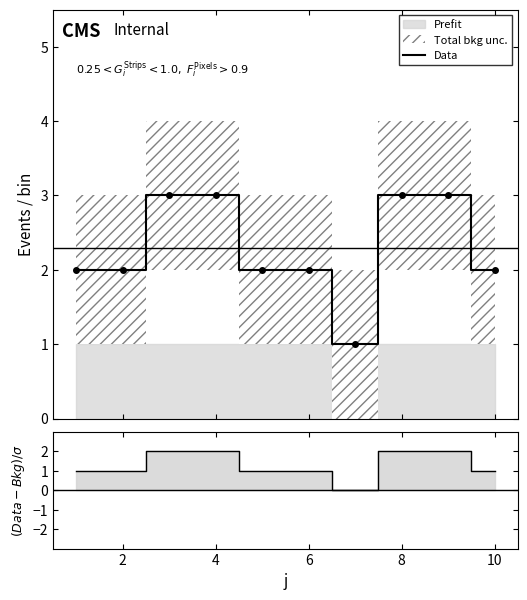

How many data points are less than 2?

1